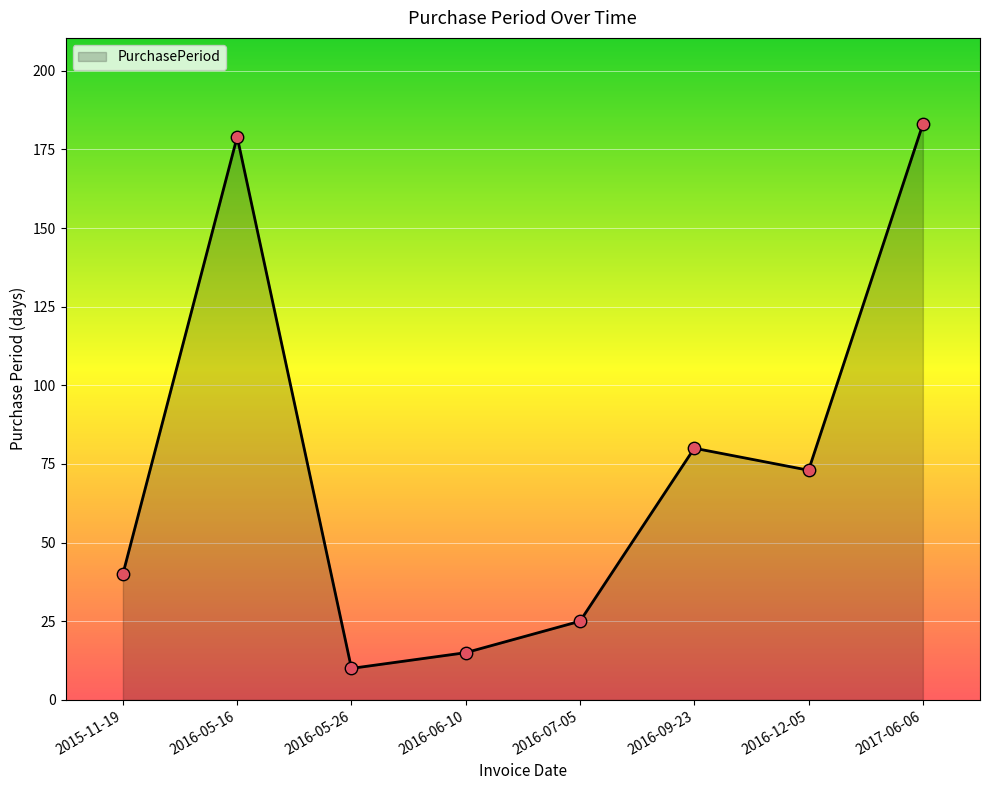

What is the ratio of the value at 2017-06-06 to the value at 2016-05-26?

18.3